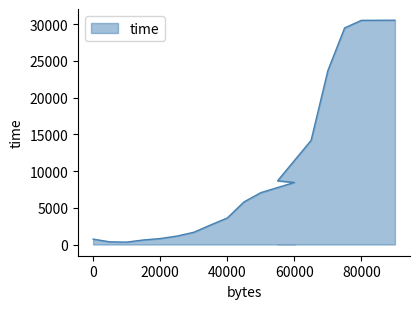

The value at 25001 is 1151.5. True or false?

True